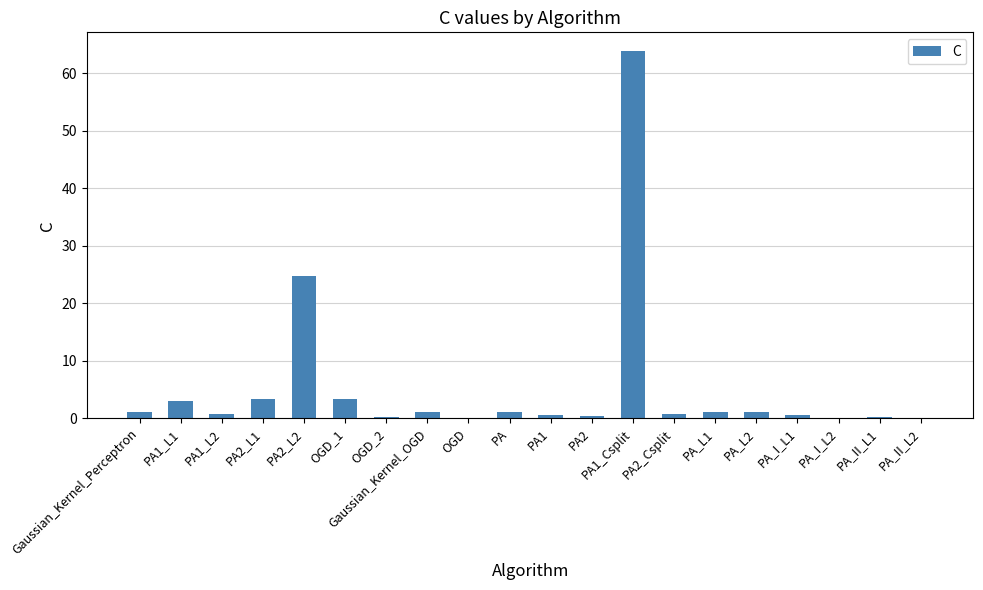

Where is the data nearest to the value 32?

PA2_L2